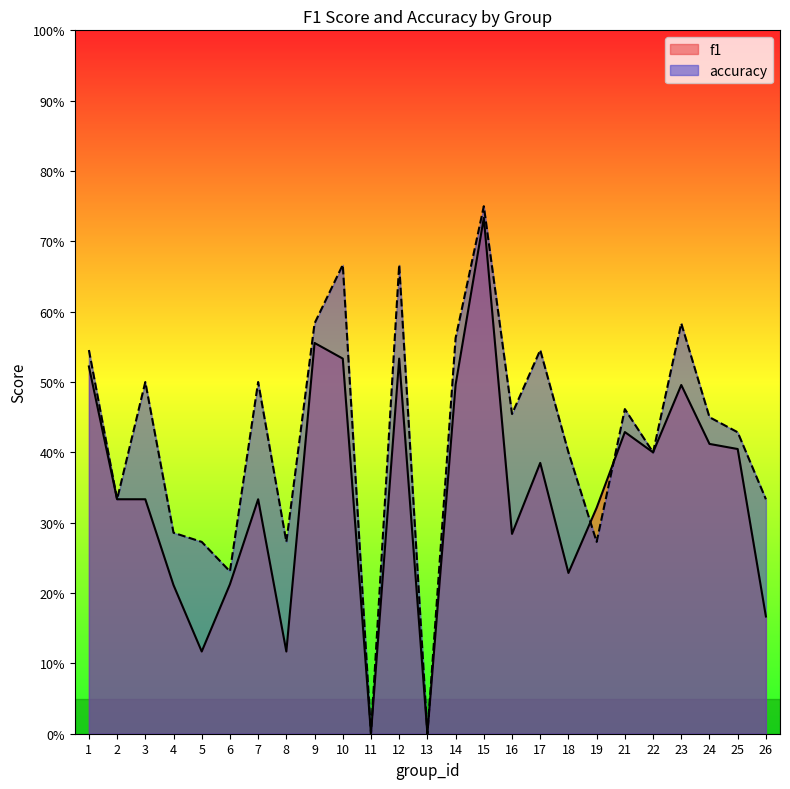

What are all the series names shown in the legend?

f1, accuracy